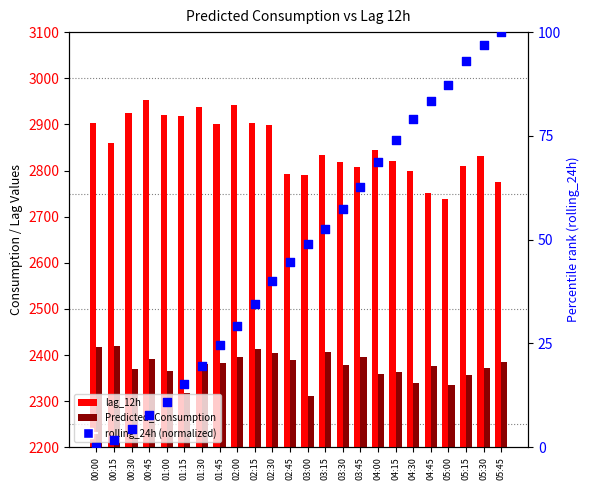

Is the value of rolling_24h (normalized) at 01:15 greater than the value of lag_12h at 00:00?

No